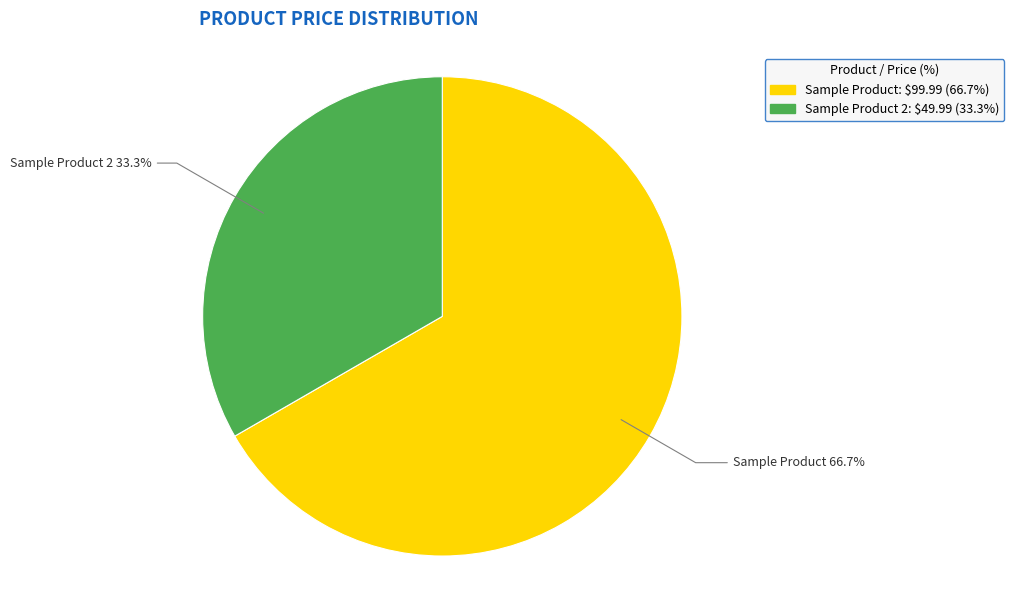

To the nearest percent, what is the average slice percentage?

50%